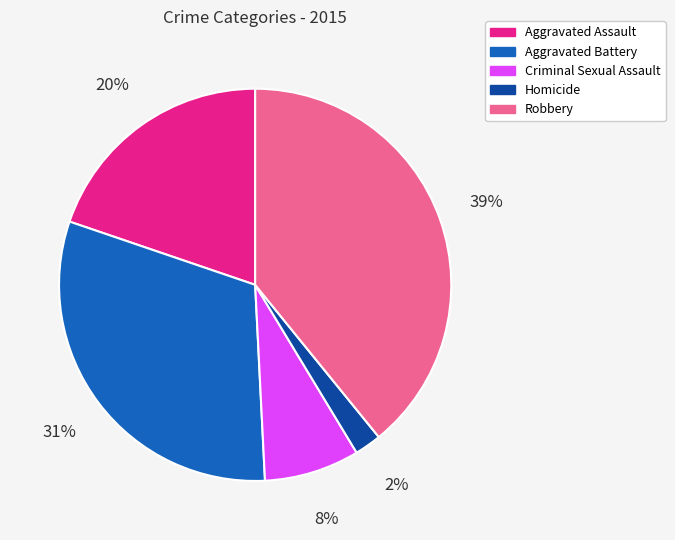

To the nearest percent, what percentage of the pie is Aggravated Assault?

20%